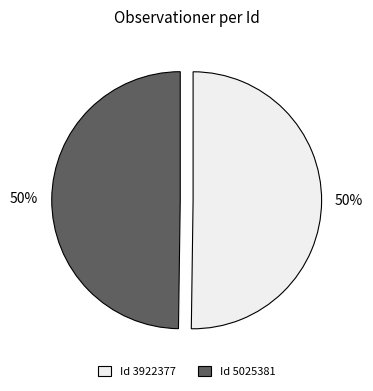

To the nearest percent, what is the average slice percentage?

50%